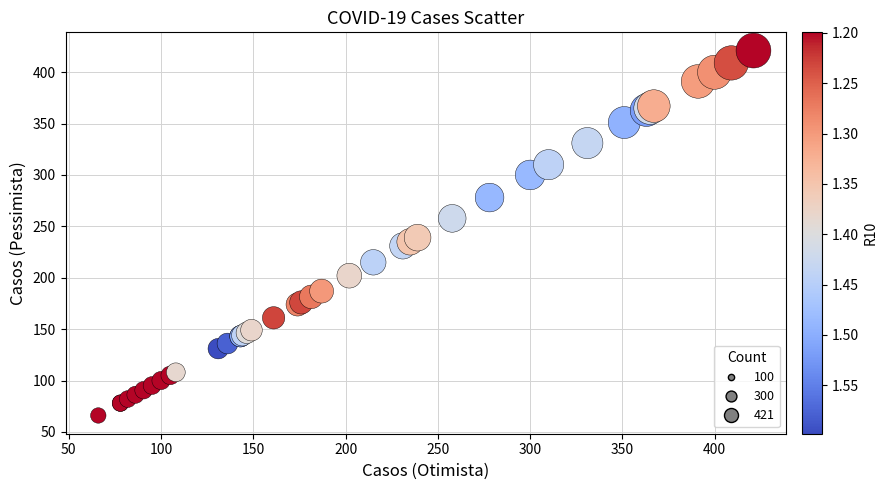

What Y value in the scatter plot is closest to 243?

239.0